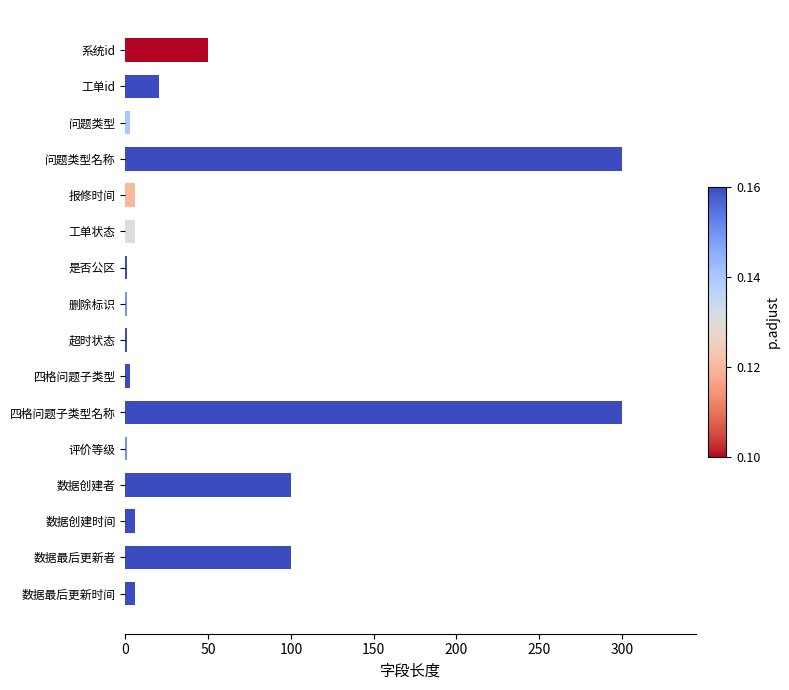

What is the greatest value displayed?

300